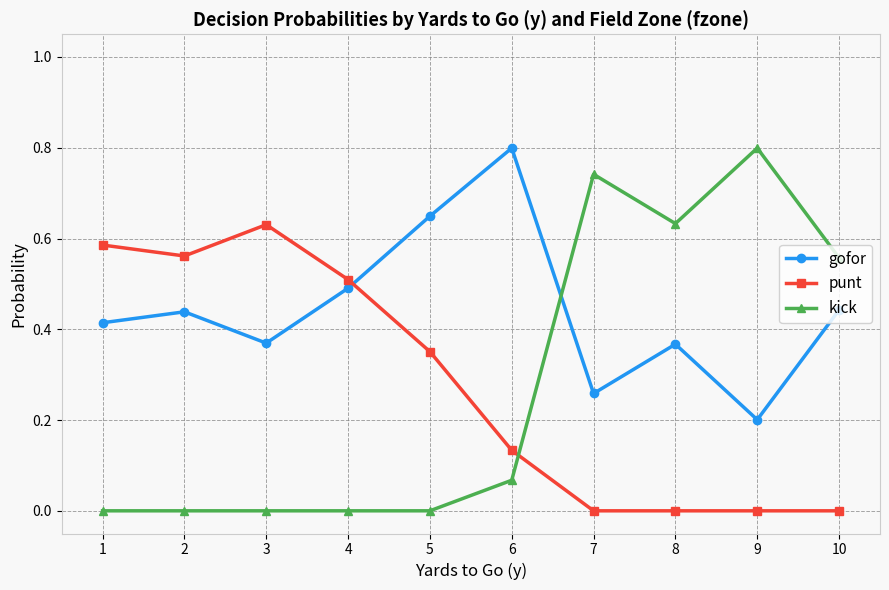

Does the chart have visible grid lines?

Yes